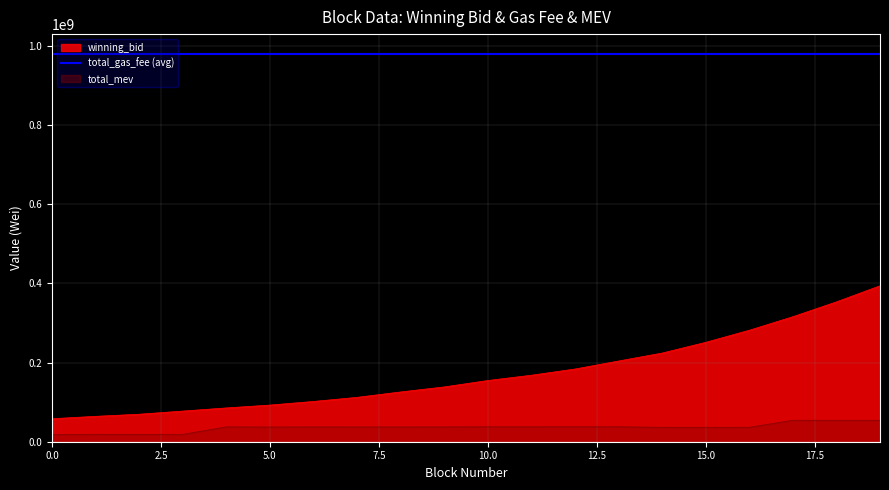

Is the value of winning_bid at 14 greater than the value of total_mev at 10?

Yes